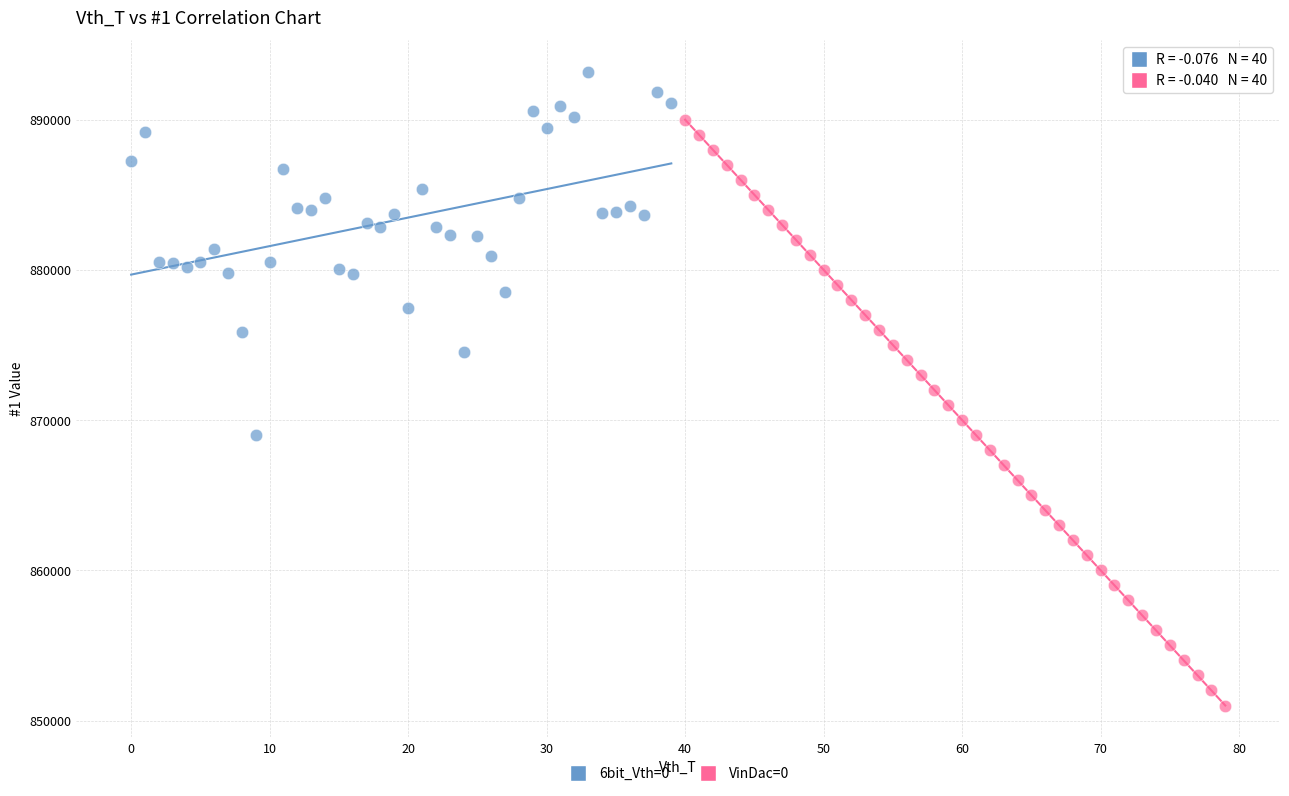

Which series reaches the maximum Y coordinate?

6bit_Vth=0